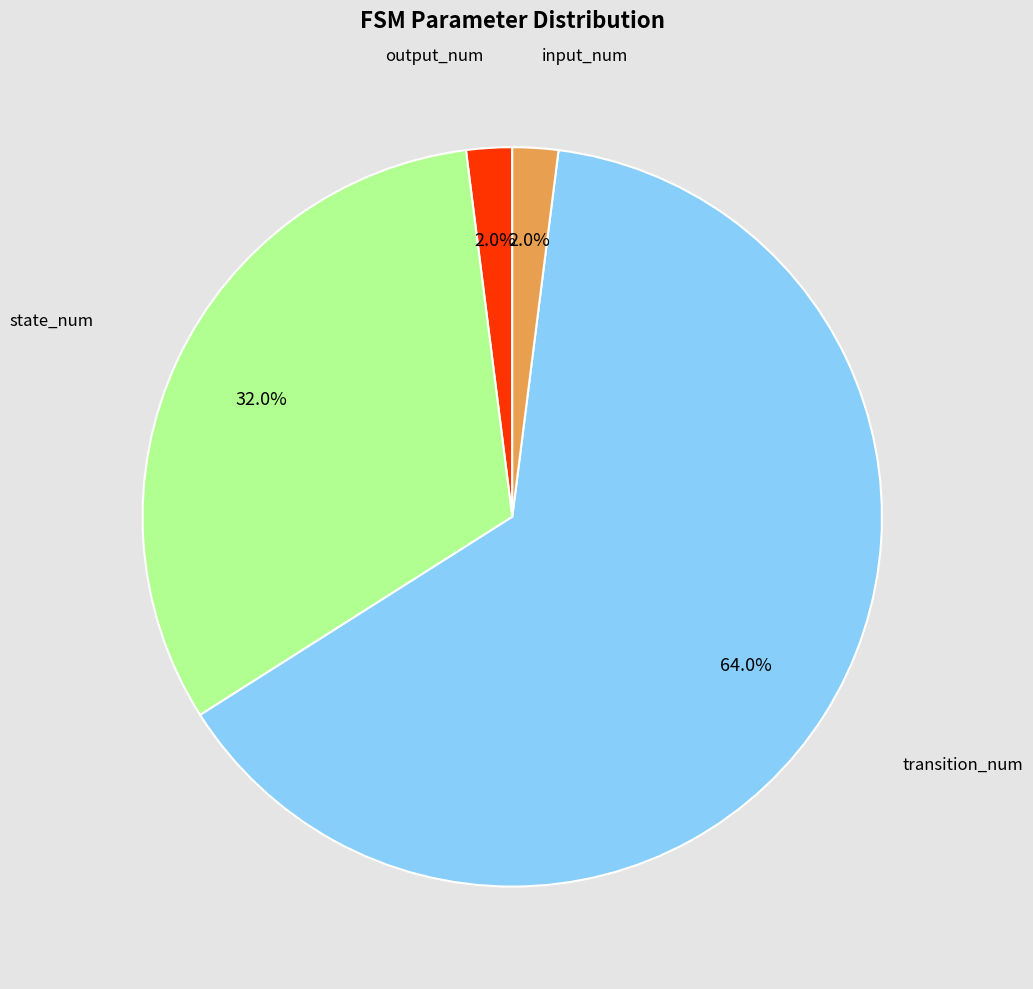

Is there any slice that represents more than half of the pie?

Yes